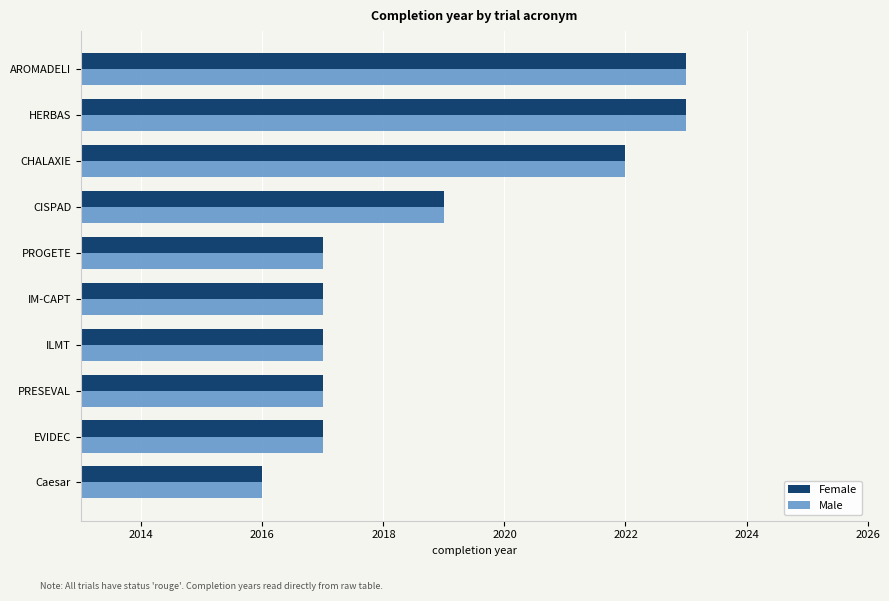

The Female series shows 2785 at Caesar. True or false?

False